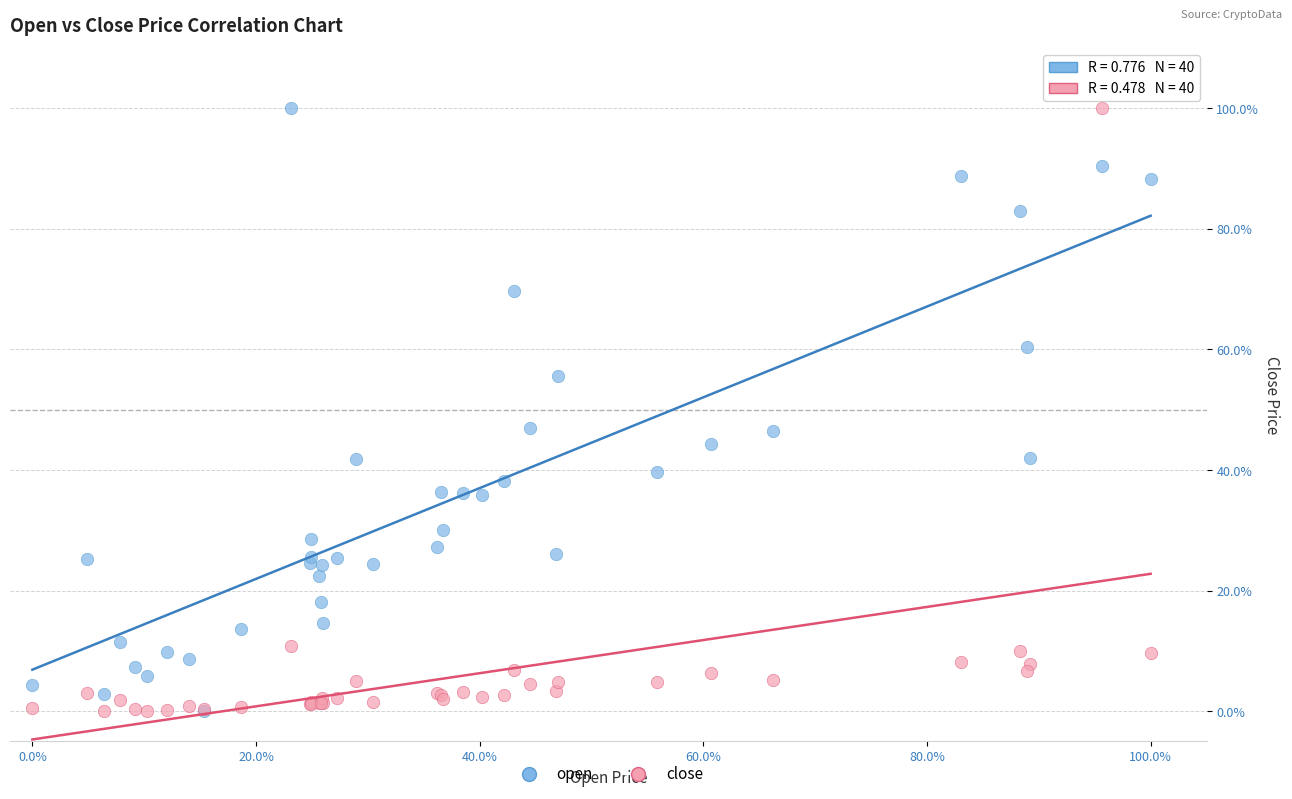

What are all the series names shown in the legend?

open, close